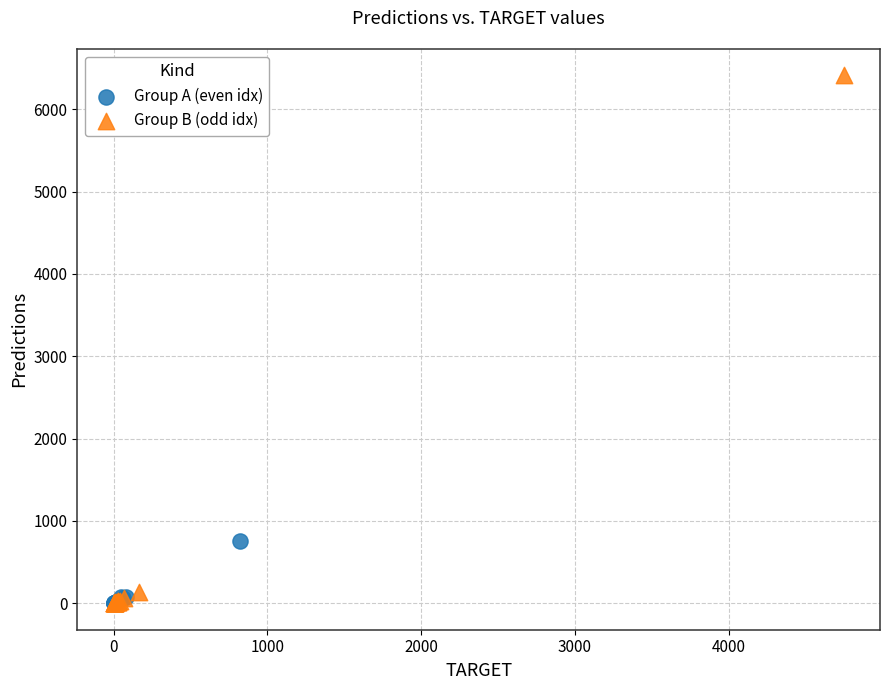

Which series reaches the maximum Y coordinate?

Group B (odd idx)